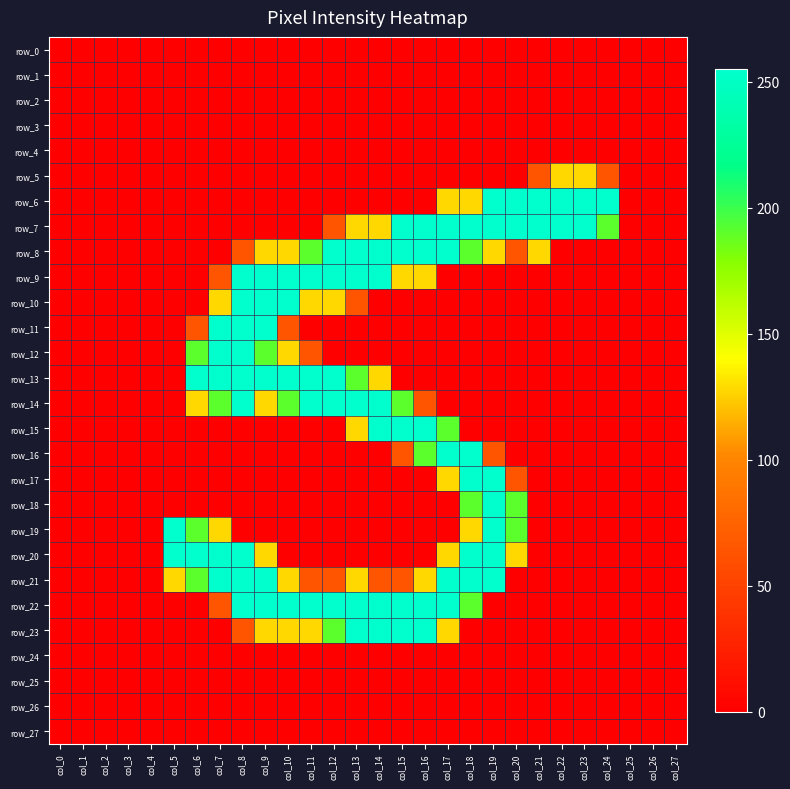

Is the value of row_17 at col_19 greater than the value of row_19 at col_13?

Yes